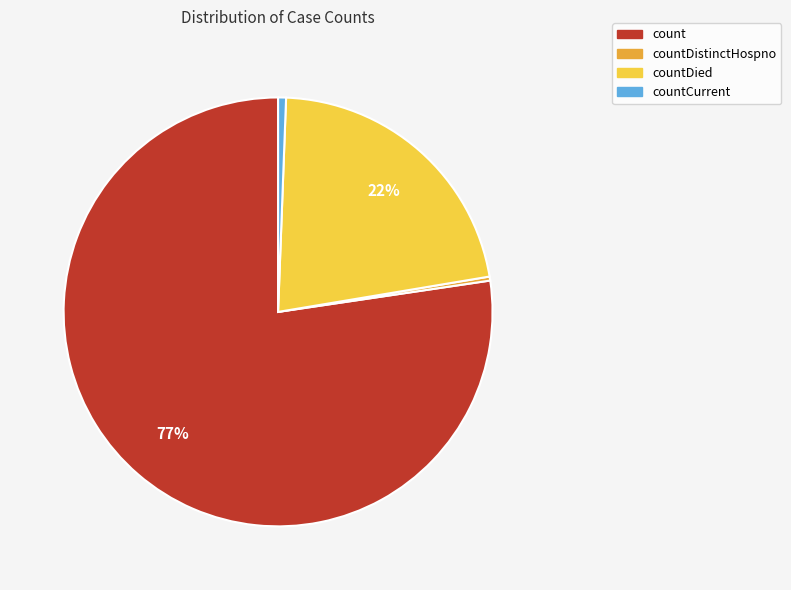

Do countDistinctHospno and countDied together represent more than half of the pie?

No